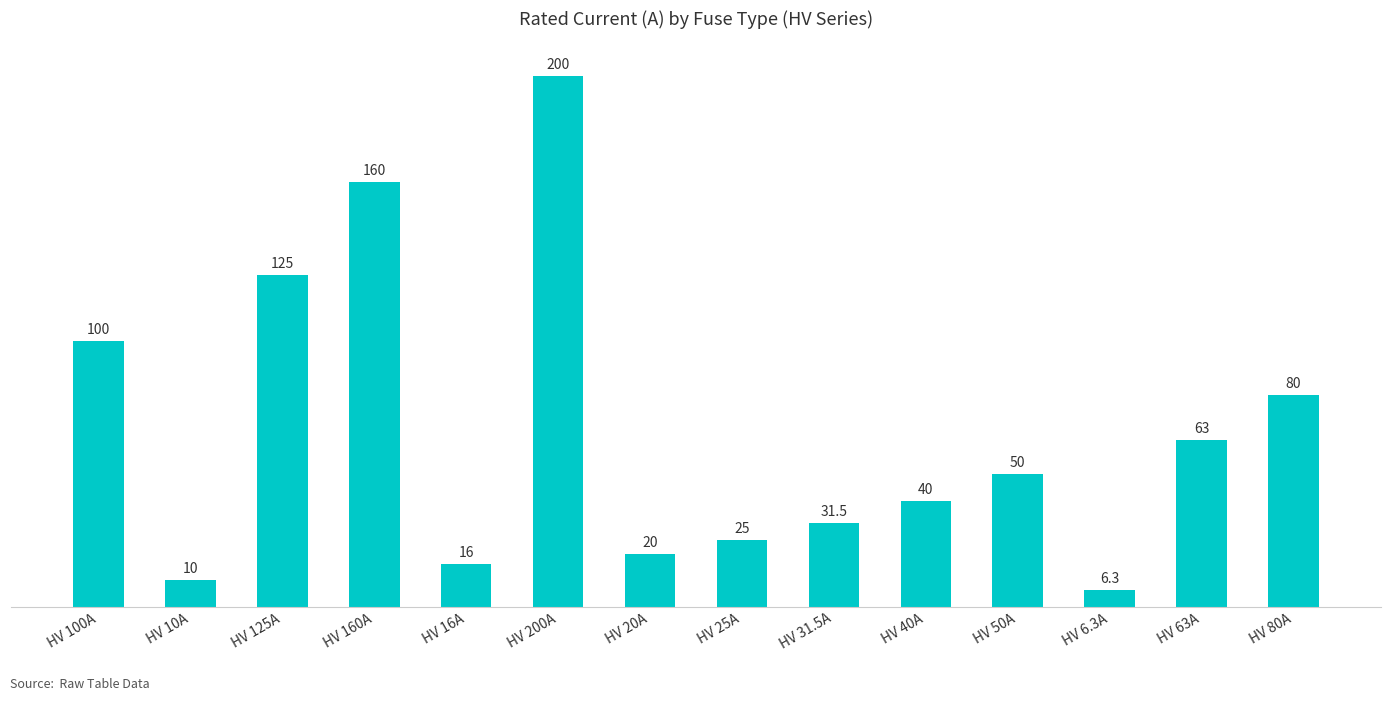

Rank the categories by value from highest to lowest.

HV 200A, HV 160A, HV 125A, HV 100A, HV 80A, HV 63A, HV 50A, HV 40A, HV 31.5A, HV 25A, HV 20A, HV 16A, HV 10A, HV 6.3A